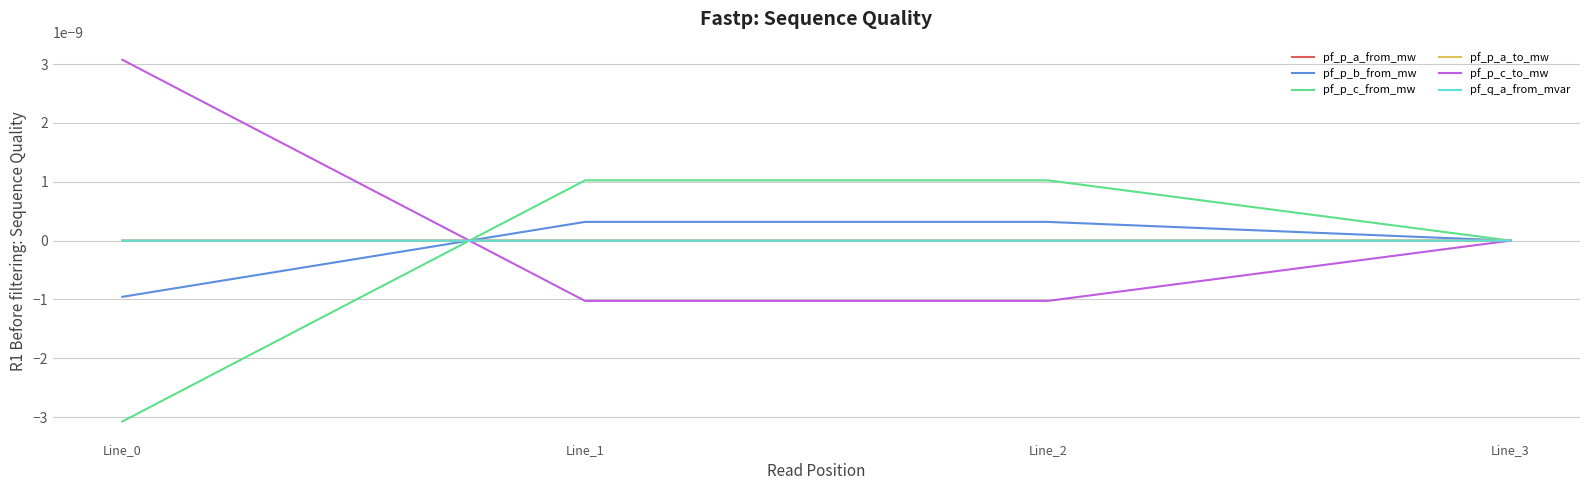

The pf_p_c_from_mw series shows -0.0 at Line_0. True or false?

True